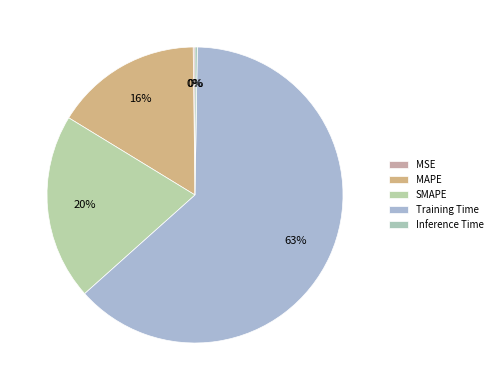

Rank the categories by value from highest to lowest.

Training Time, SMAPE, MAPE, Inference Time, MSE